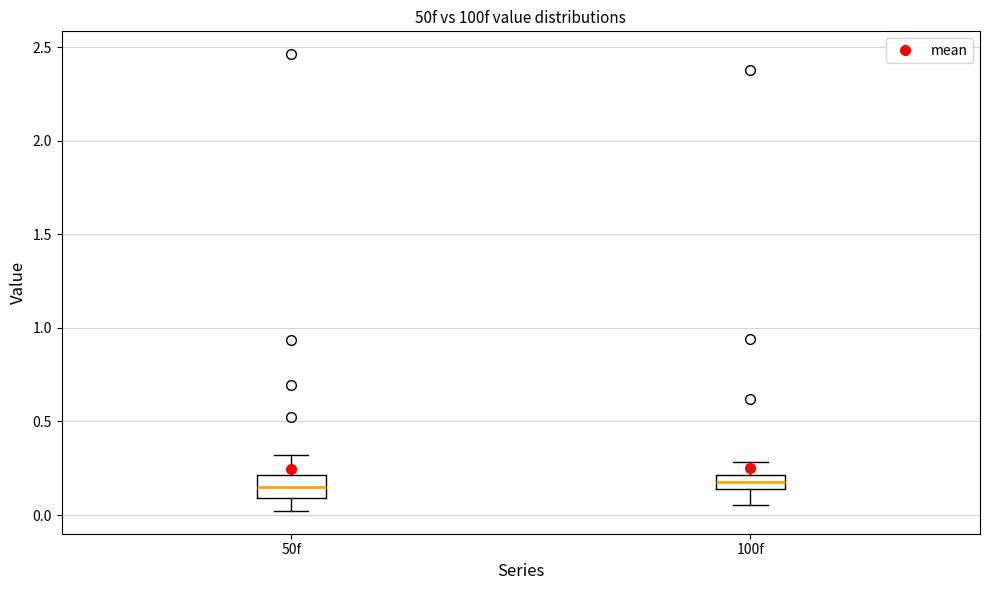

Where is the lower edge of the box for 50f on the y-axis? The values are not printed on the chart, so give them approximately, as read against the axis.

0.10